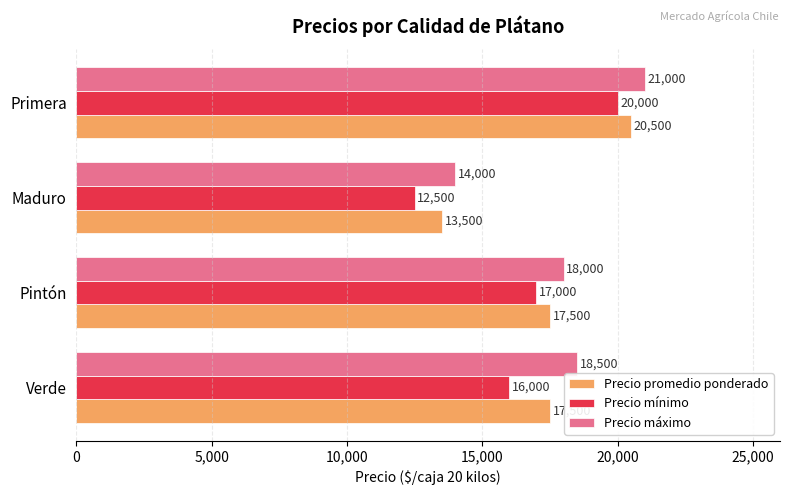

Which series has the largest range (max minus min)?

Precio mínimo